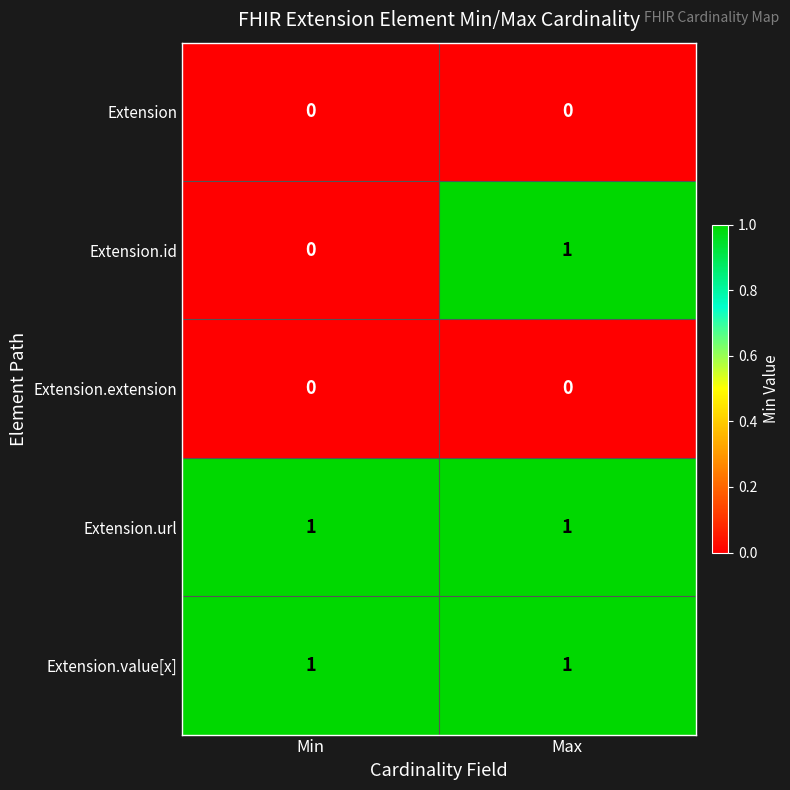

What is the total value across all series at Max?

3